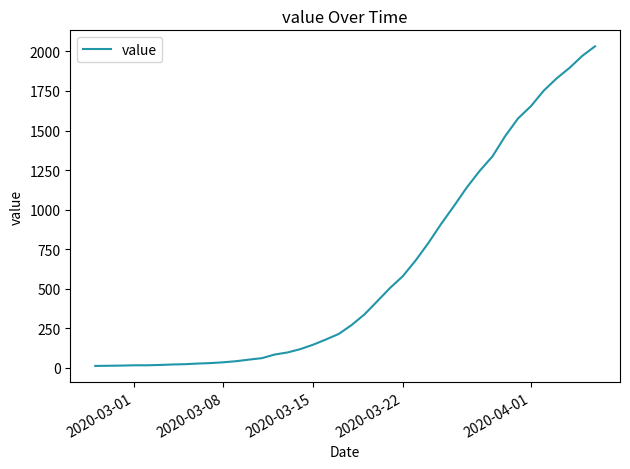

What is the maximum value shown in the chart?

2032